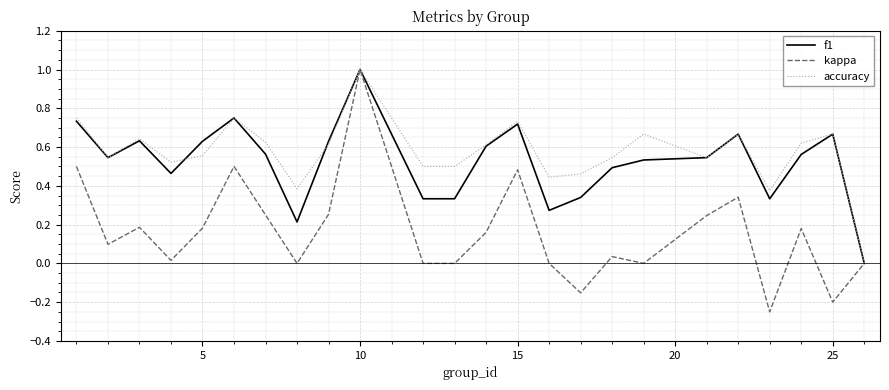

Which series has the widest spread of values?

kappa